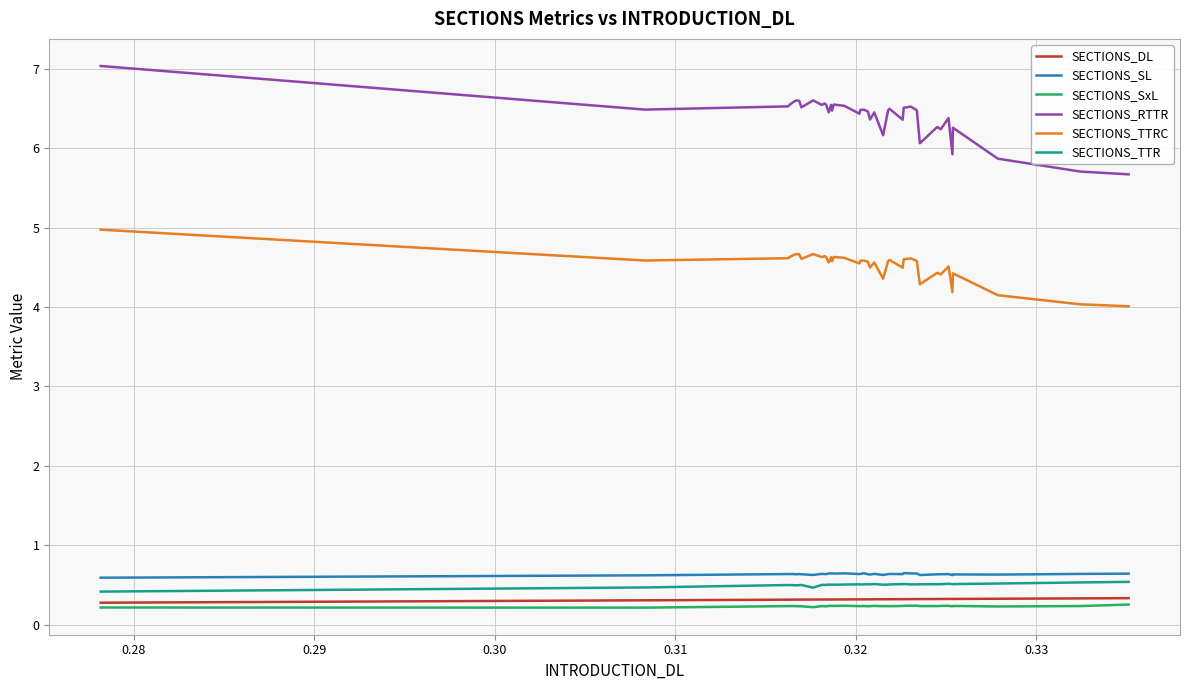

What is the maximum value shown in the chart?

7.0